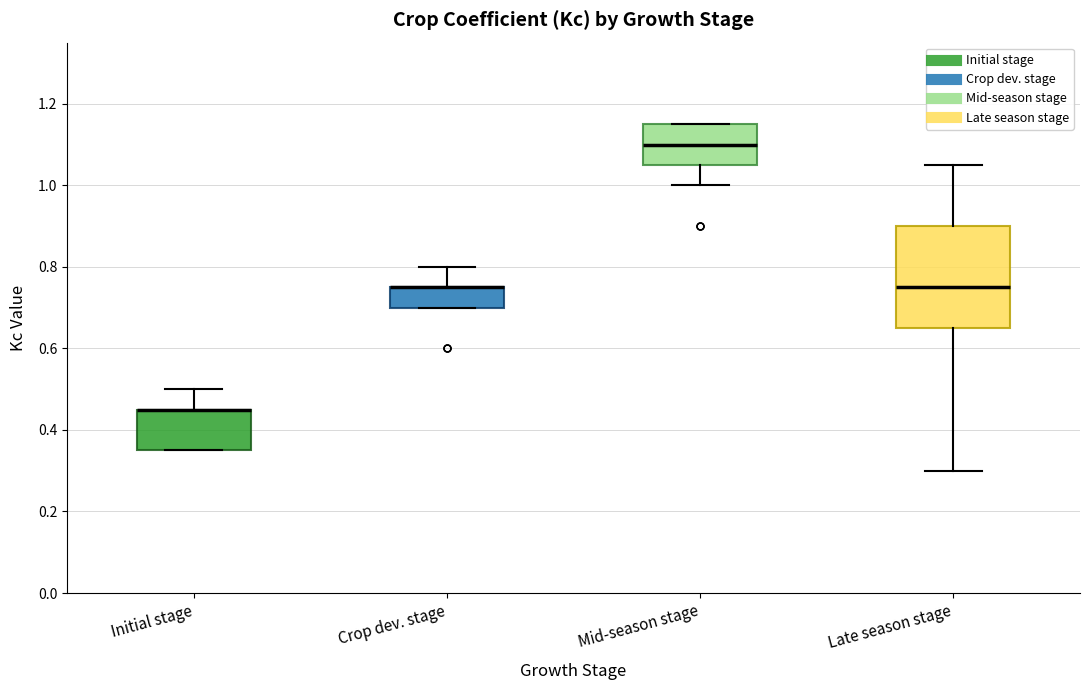

Which box is the tallest, from its lower edge to its upper edge?

Late season stage